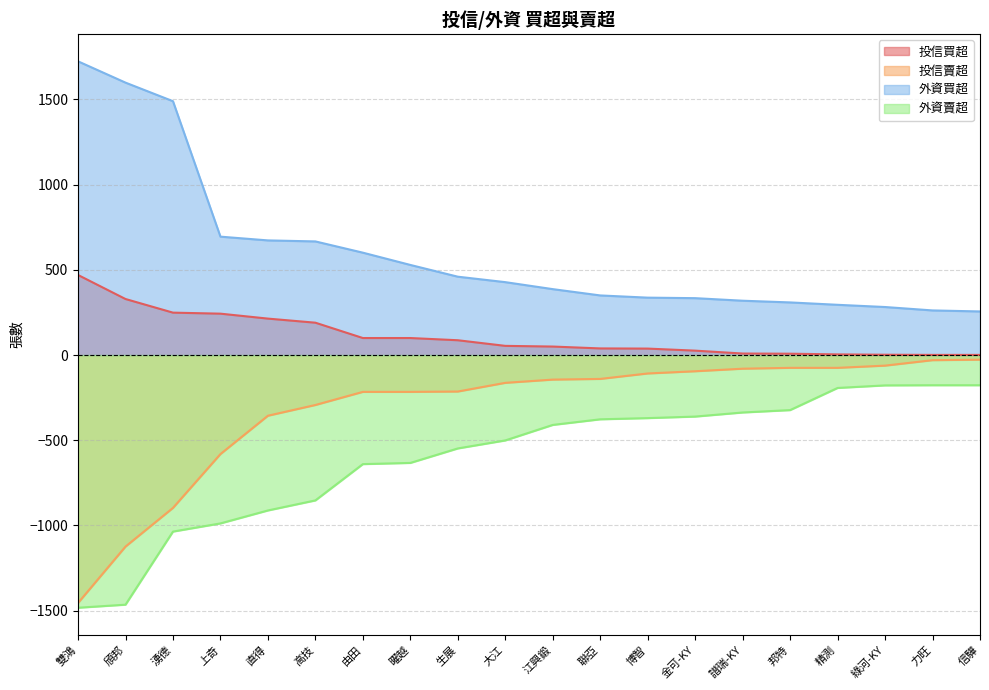

Reading left to right, extract all data points from this chart.

投信買超: 雙鴻=470	頎邦=329	湧德=249	上奇=243	直得=214	高技=190	由田=100	曜越=100	生展=87	大江=54	江興鍛=50	聯亞=39	博智=38	金可-KY=26	譜瑞-KY=9	邦特=8	精測=4	綠河-KY=2	力旺=1	信驊=1
投信賣超: 雙鴻=-1455	頎邦=-1124	湧德=-897	上奇=-581	直得=-356	高技=-293	由田=-216	曜越=-216	生展=-214	大江=-163	江興鍛=-144	聯亞=-140	博智=-108	金可-KY=-95	譜瑞-KY=-80	邦特=-75	精測=-75	綠河-KY=-62	力旺=-30	信驊=-27
外資買超: 雙鴻=1724	頎邦=1599	湧德=1490	上奇=695	直得=673	高技=667	由田=601	曜越=529	生展=460	大江=428	江興鍛=387	聯亞=350	博智=337	金可-KY=334	譜瑞-KY=319	邦特=309	精測=295	綠河-KY=282	力旺=262	信驊=256
外資賣超: 雙鴻=-1483	頎邦=-1465	湧德=-1036	上奇=-988	直得=-912	高技=-853	由田=-640	曜越=-633	生展=-548	大江=-501	江興鍛=-410	聯亞=-377	博智=-370	金可-KY=-361	譜瑞-KY=-337	邦特=-323	精測=-193	綠河-KY=-178	力旺=-177	信驊=-177